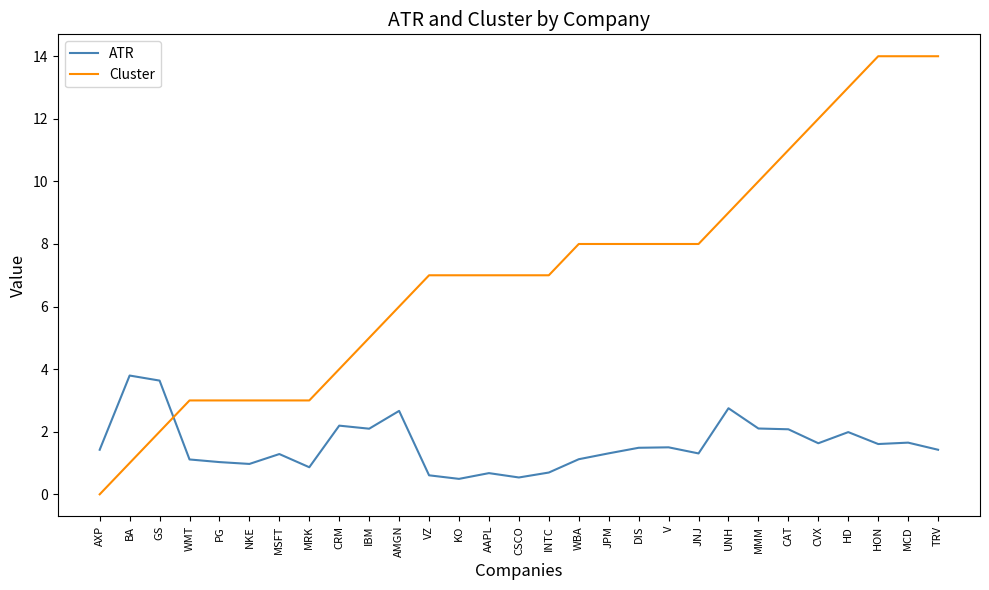

Is this an area chart (filled region under the line)?

No